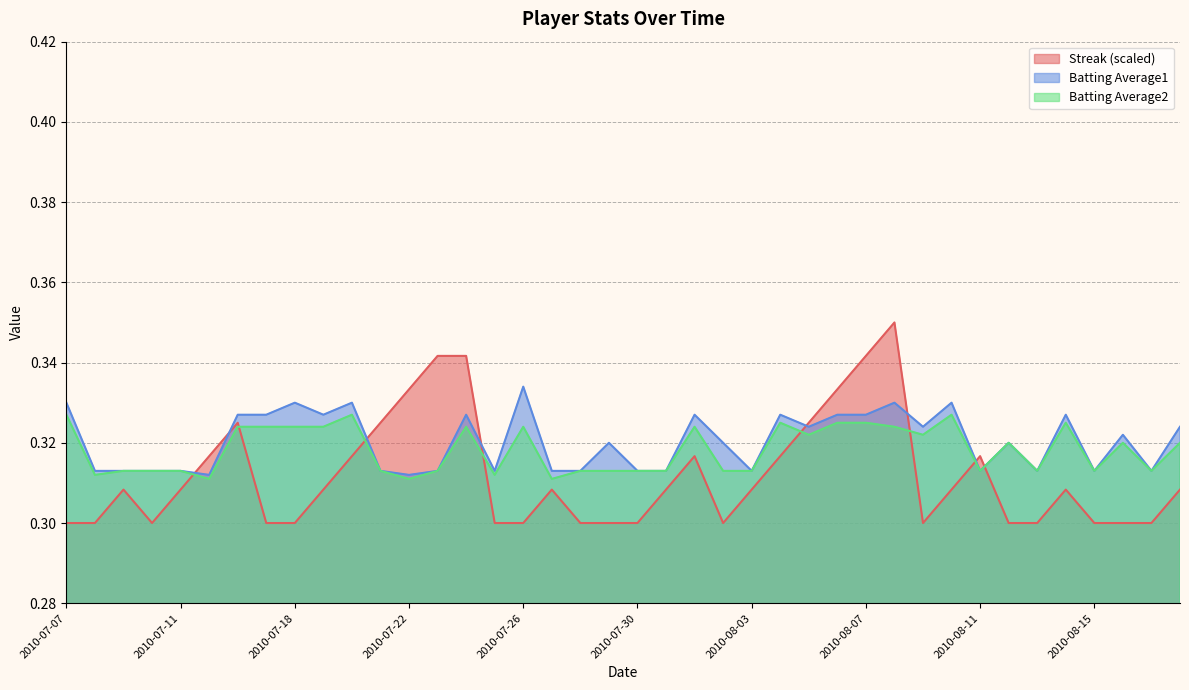

What is the label of the 34th point from the right?

2010-07-16